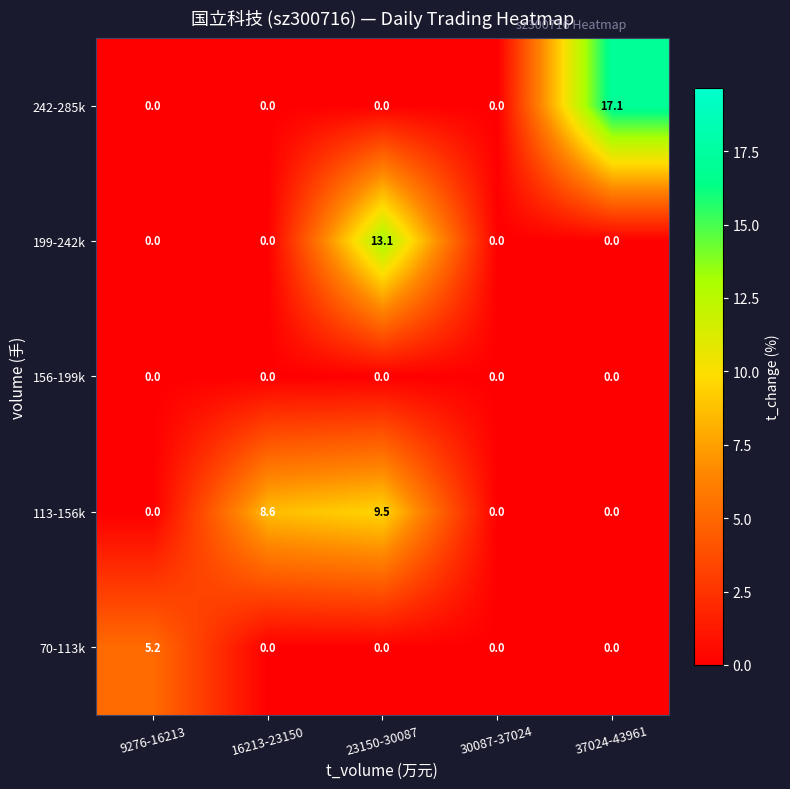

What is the difference between the highest and lowest values at 16213-23150?

8.6